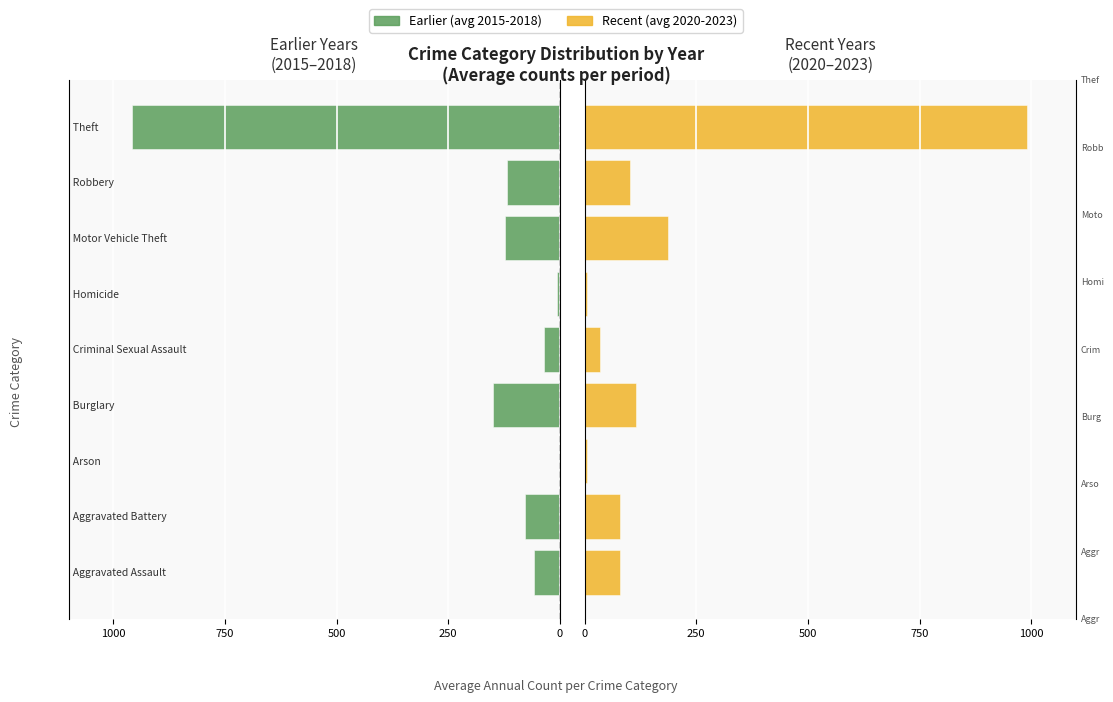

How many bars are there in each group?

2